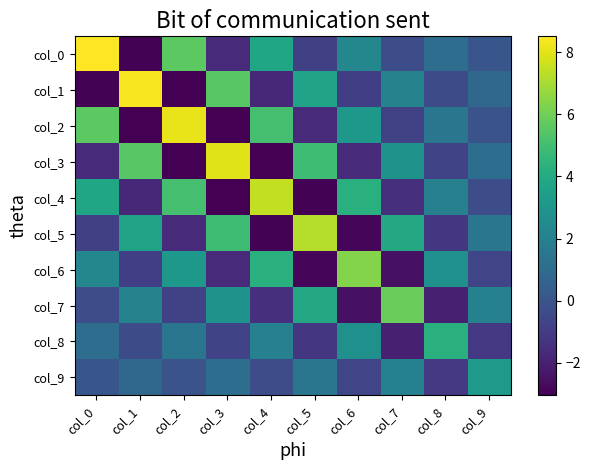

Which label corresponds to the smallest value in the chart?

col_4